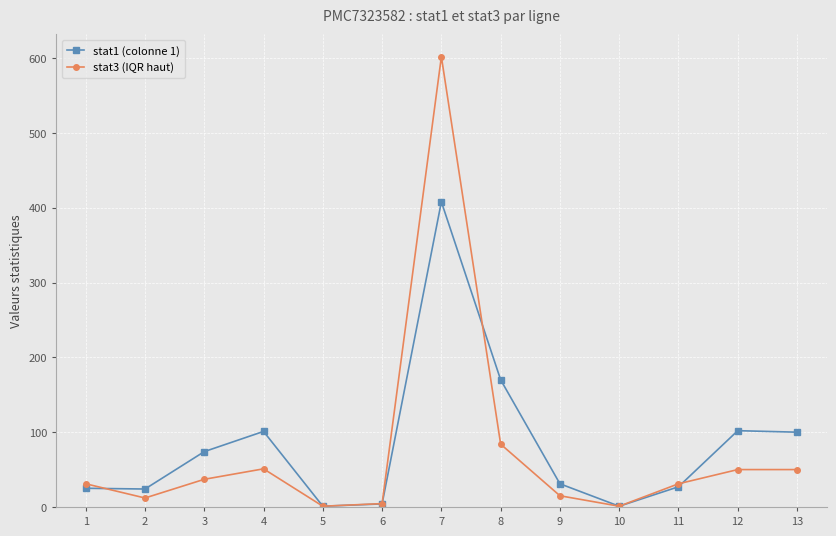

Is it true that stat1 (colonne 1) equals 170.0 at 8?

True